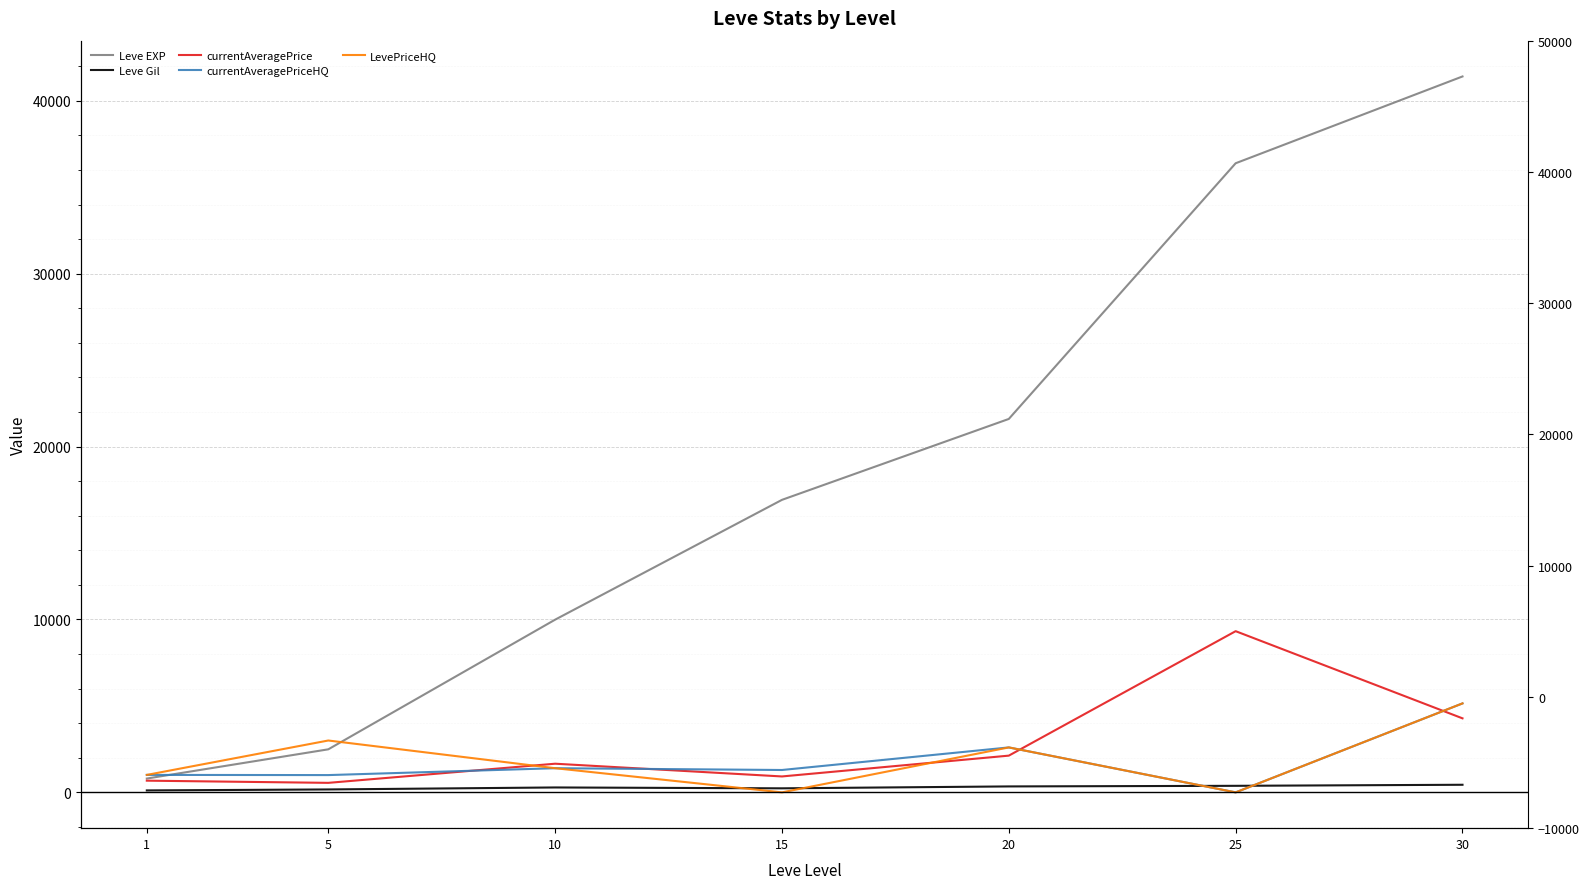

What is the value of the Leve EXP point at the 1st from the left?

800.0